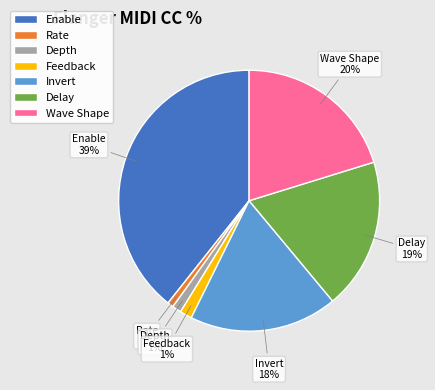

Which has a higher value, Wave Shape or Depth?

Wave Shape